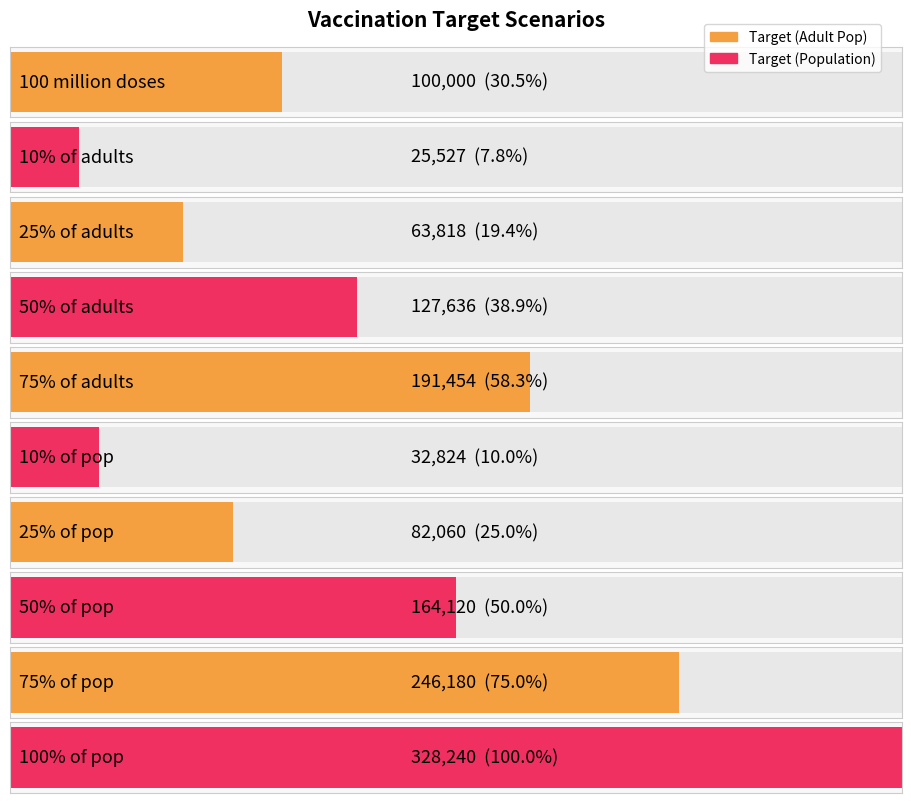

How many data points does each series have?

10